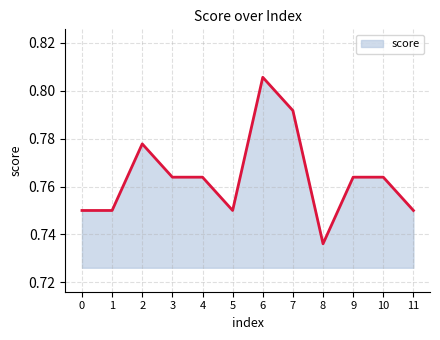

How many lines are shown in the chart?

1